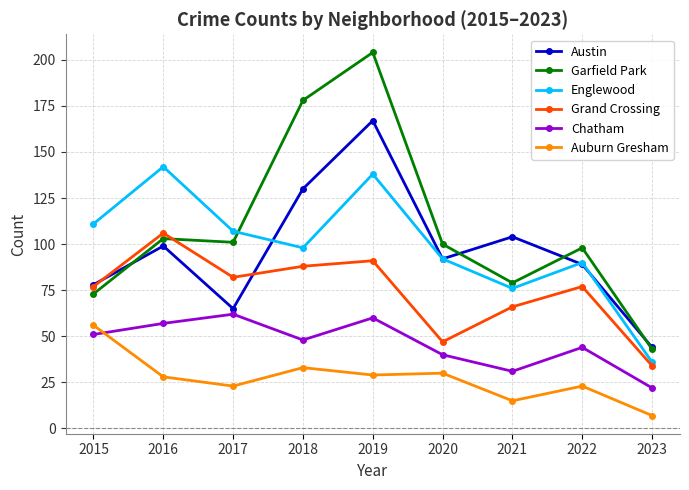

List the labels in order of Englewood value, largest first.

2016, 2019, 2015, 2017, 2018, 2020, 2022, 2021, 2023